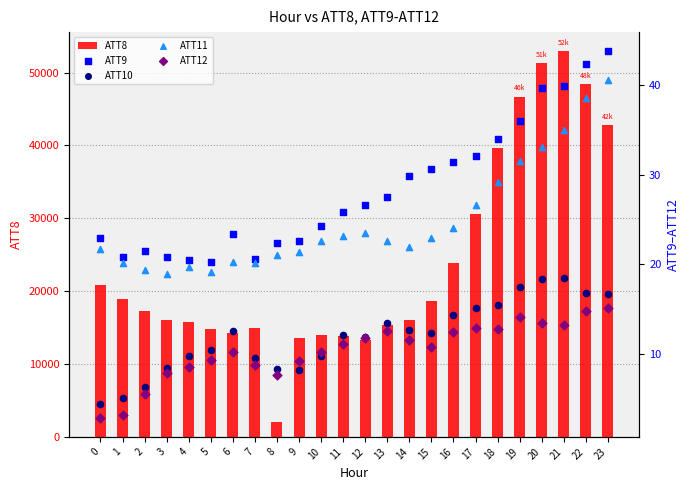

At which category is the sum across all series the highest?

21